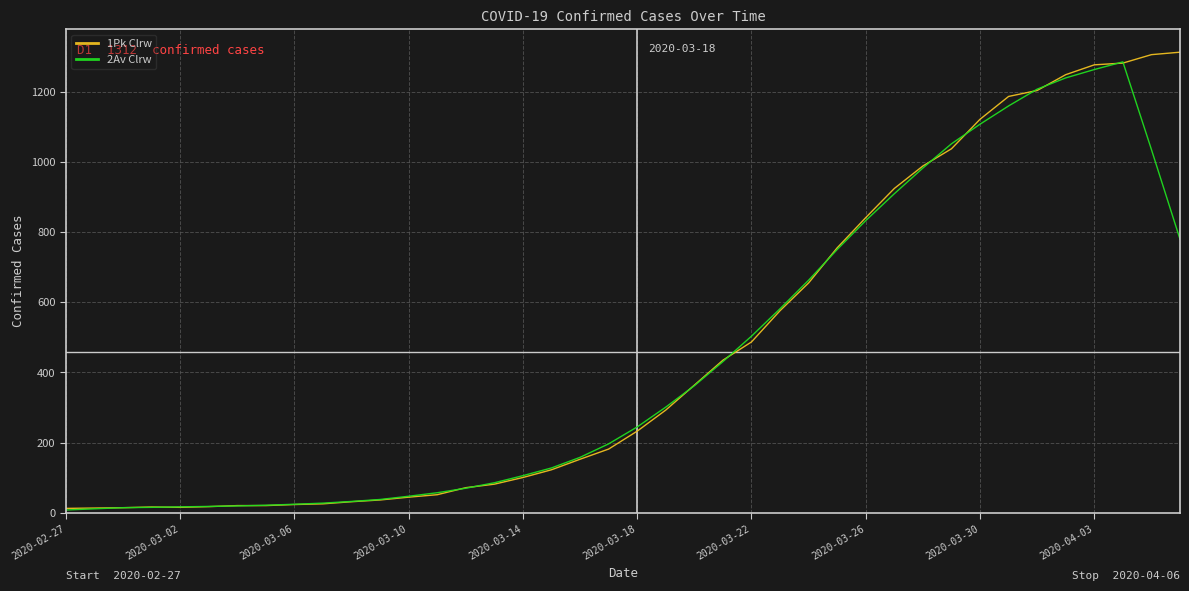

What is the greatest value displayed?

1312.0